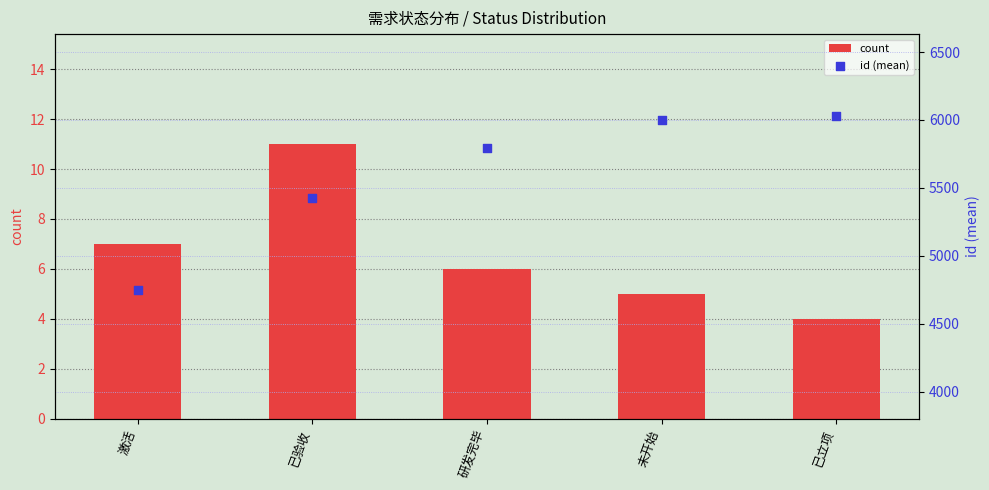

Which series reaches the minimum Y coordinate?

count